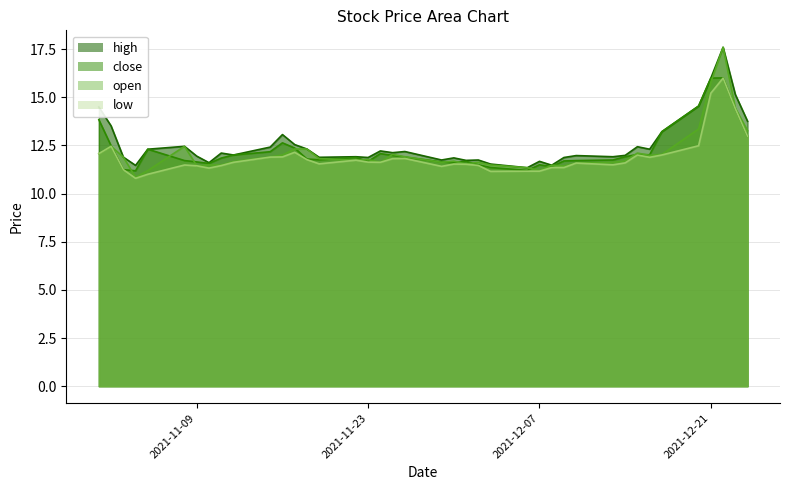

What is the difference between the maximum and minimum values in the low series?

5.2